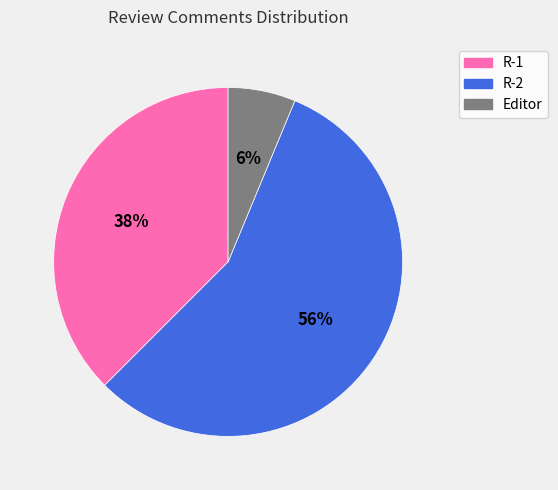

Is there a majority slice in this chart?

Yes